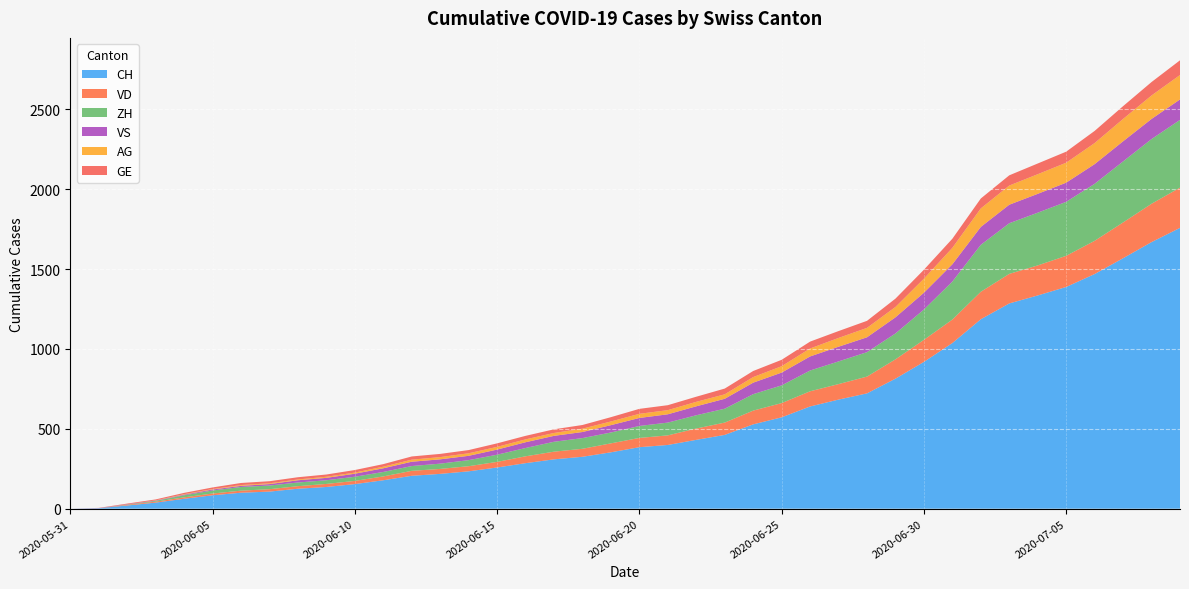

Reading left to right, extract all data points from this chart.

CH: 0	3	20	38	62	84	100	107	125	136	154	178	206	218	234	258	285	309	325	353	385	399	431	462	528	572	640	683	722	814	919	1037	1186	1285	1335	1388	1469	1568	1669	1758
VD: 0	0	4	6	9	11	13	15	16	19	20	24	31	31	32	35	43	48	50	56	58	60	71	77	86	89	95	97	105	121	138	147	172	185	188	195	208	224	240	252
ZH: 0	0	2	5	13	19	23	23	23	23	26	28	30	33	38	45	52	62	67	68	75	80	83	87	103	111	130	142	153	162	190	238	294	317	330	338	357	382	405	424
VS: 0	1	2	2	4	6	7	9	14	15	19	23	27	27	27	32	36	37	38	46	50	52	56	62	72	80	88	92	93	101	105	108	112	116	118	120	123	126	126	128
AG: 0	0	0	1	3	3	5	5	5	7	7	10	13	14	16	17	18	18	21	23	26	26	28	28	35	40	50	55	59	65	88	103	116	120	123	125	132	140	147	153
GE: 0	1	4	6	8	10	13	13	14	14	16	16	20	20	20	22	22	23	23	27	31	31	32	36	38	40	43	43	44	52	56	57	62	64	67	69	76	80	84	92